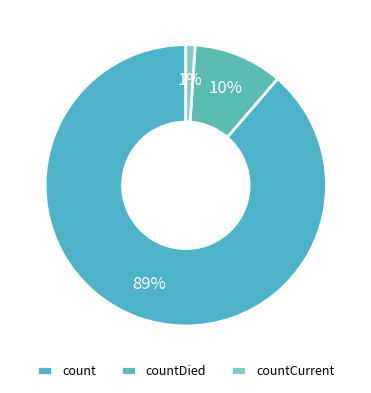

To the nearest percent, what is the average slice percentage?

33%